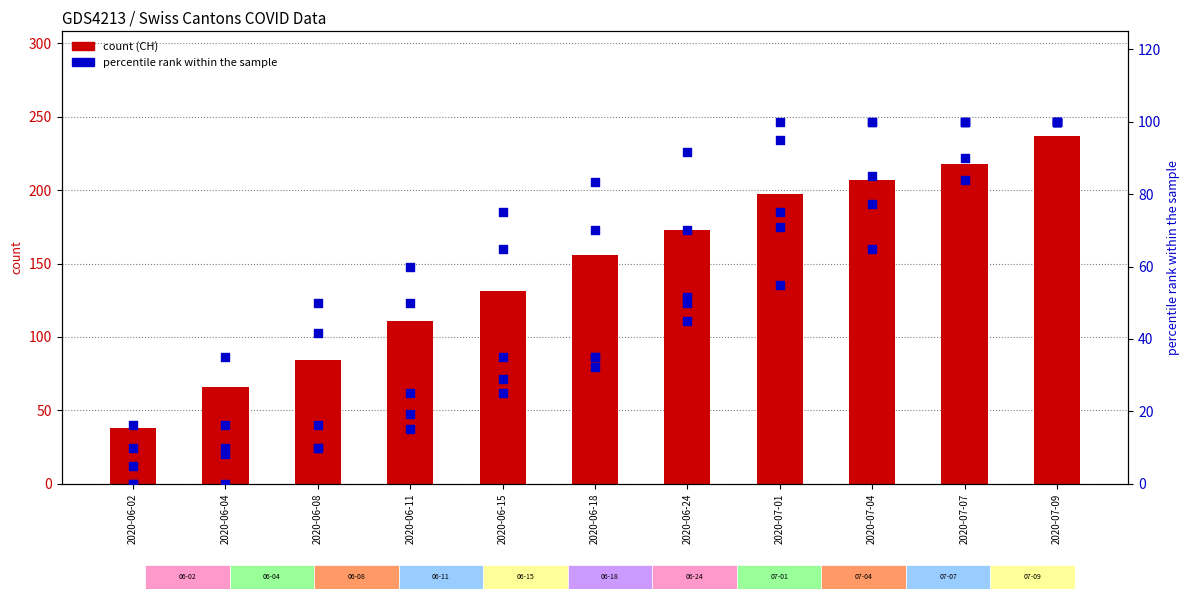

Which series has the largest total across all categories?

CH (count)